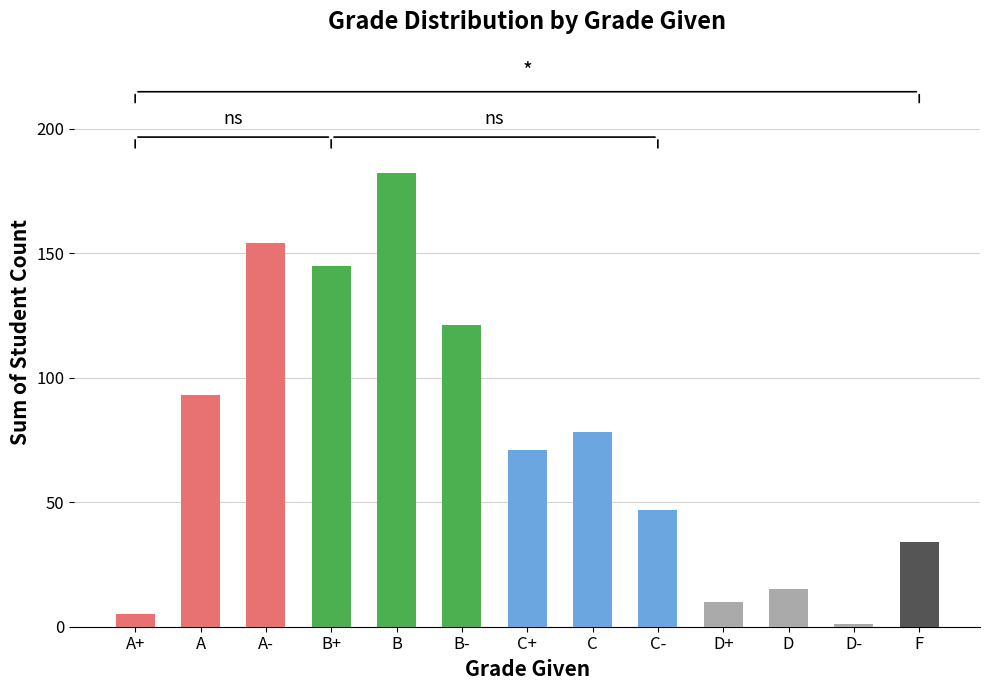

The value at A- is 230. True or false?

False